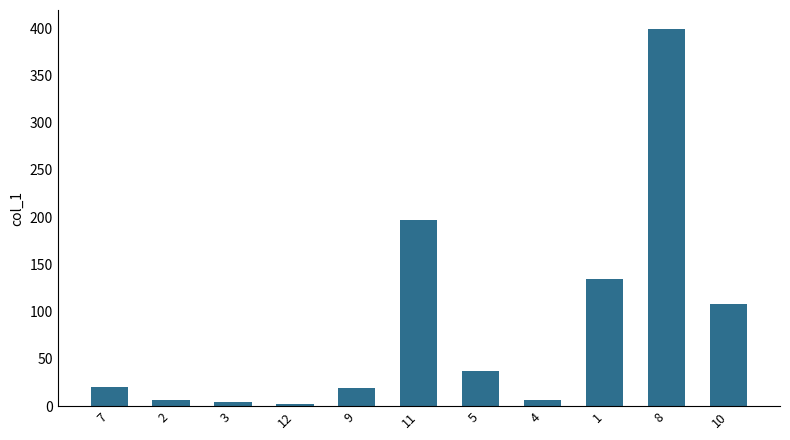

What is the maximum value shown in the chart?

399.2